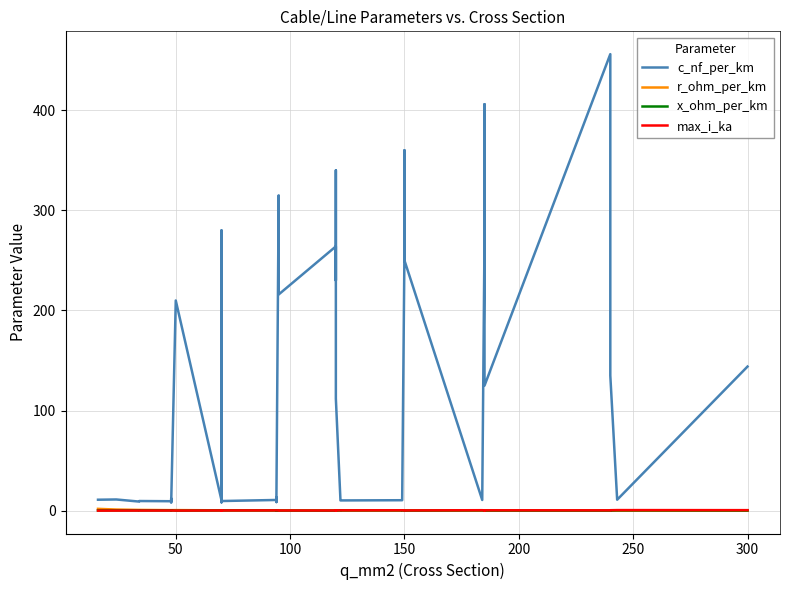

How many lines are shown in the chart?

4